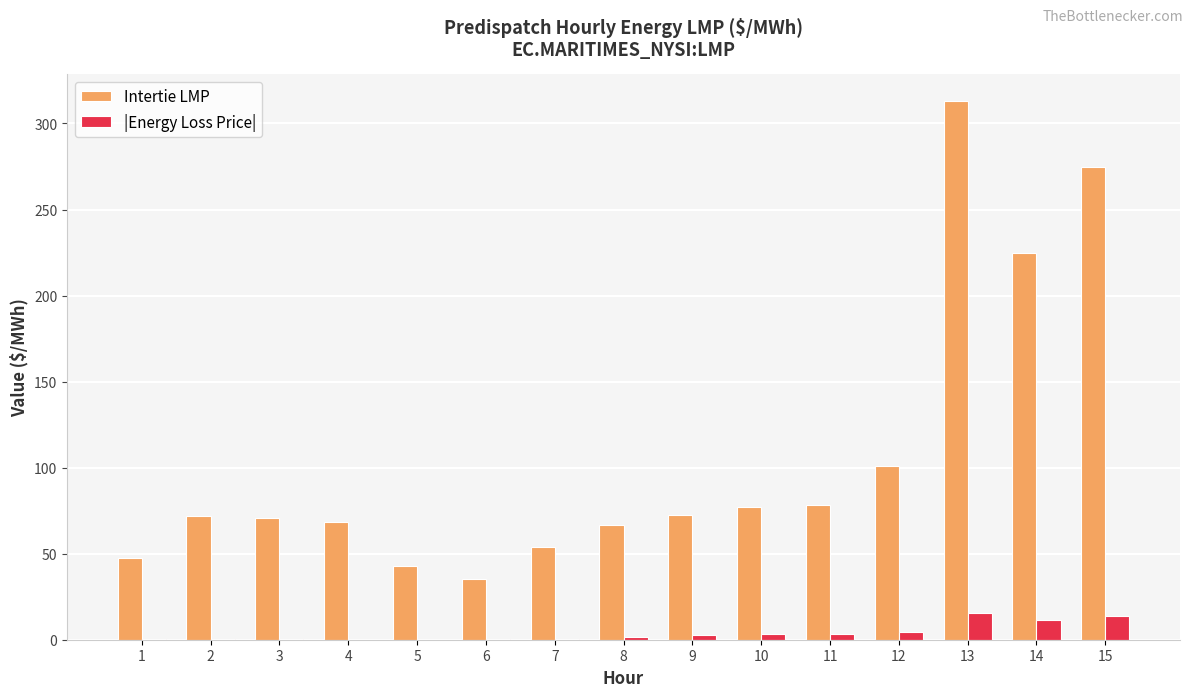

True or false: Intertie LMP has a value of 224.9 at 14.

True